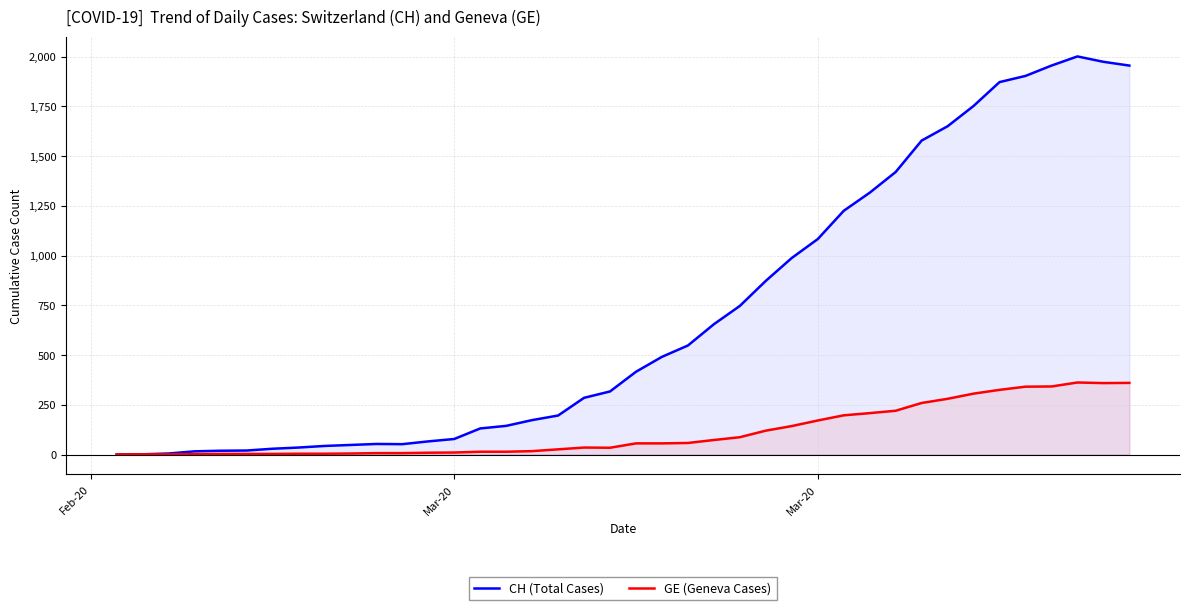

Rank the series by their maximum value, from lowest to highest.

GE (Geneva Cases), CH (Total Cases)